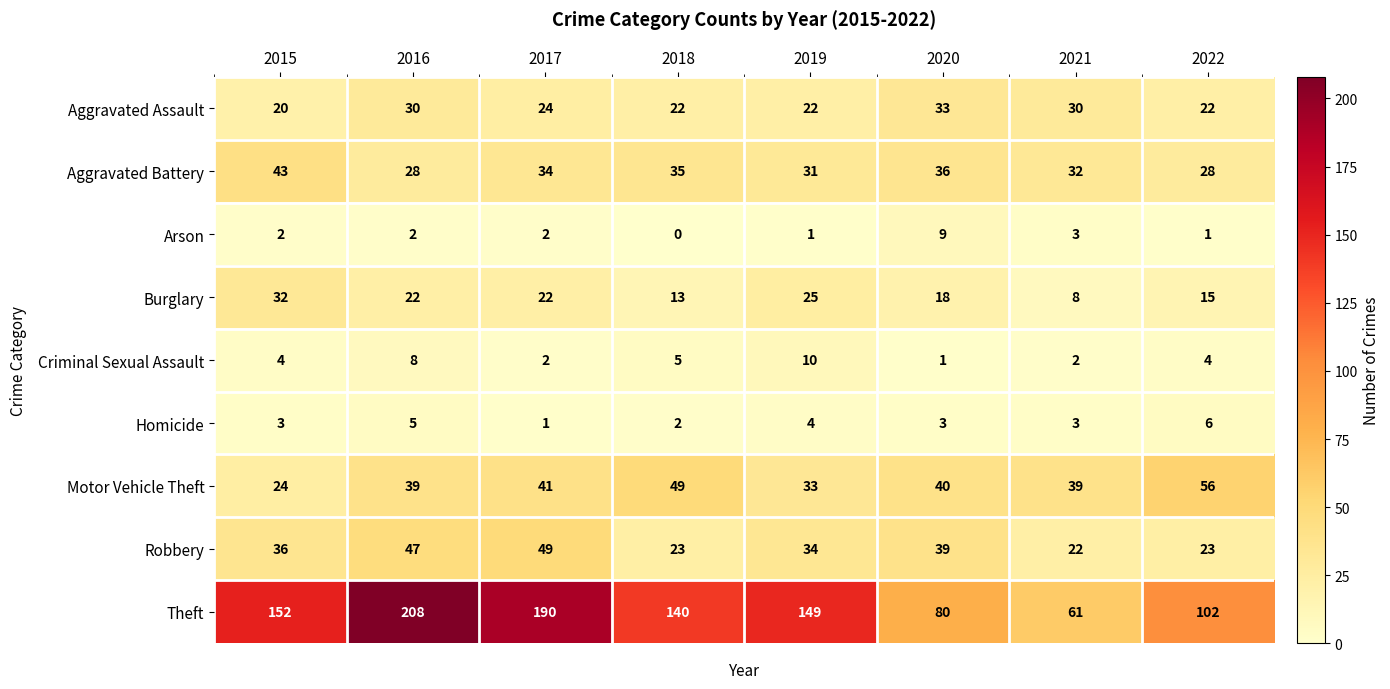

What is the sum of all Arson values?

20